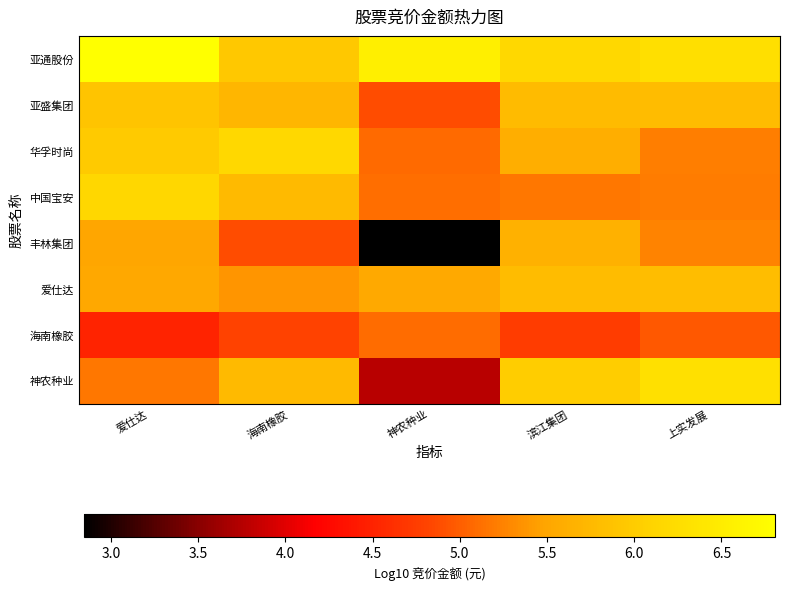

At which category is the sum across all series the highest?

爱仕达